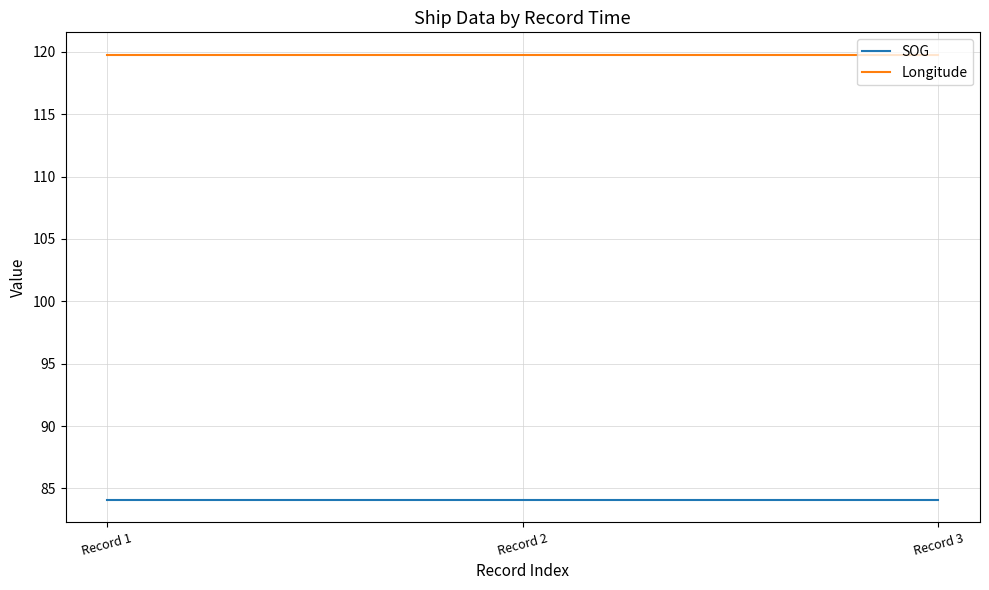

True or false: SOG has a value of 53.7 at Record 3.

False